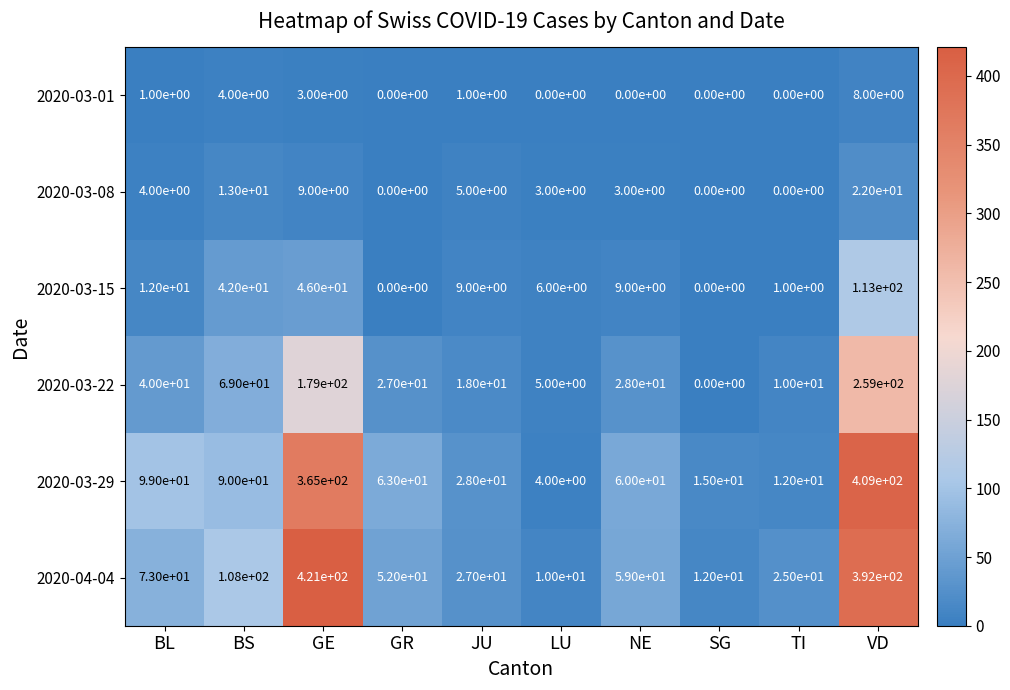

Is the value of 2020-03-22 at JU greater than the value of 2020-03-15 at GE?

No